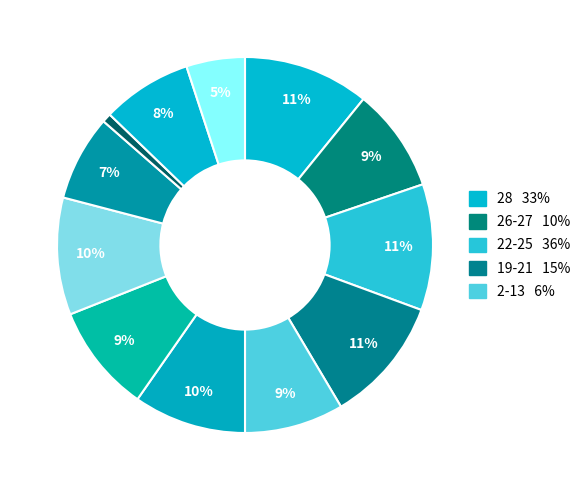

How many segments does this pie chart have?

12